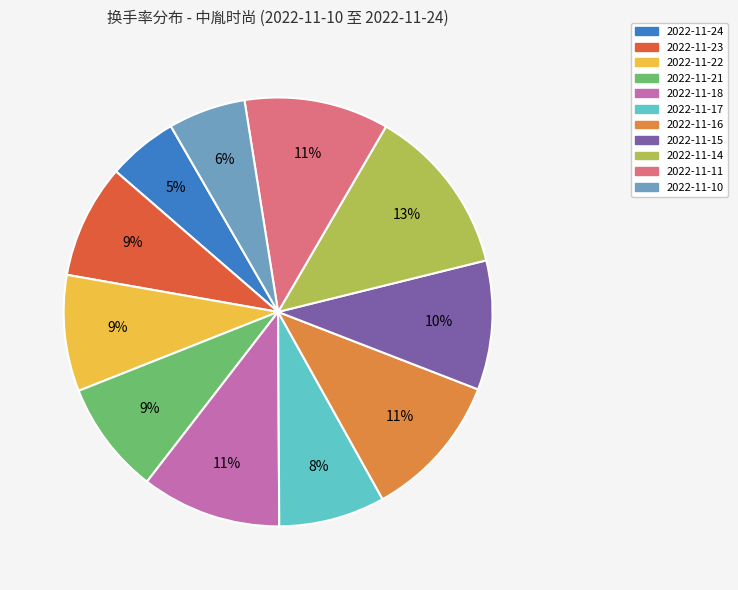

Which has a higher value, 2022-11-22 or 2022-11-14?

2022-11-14